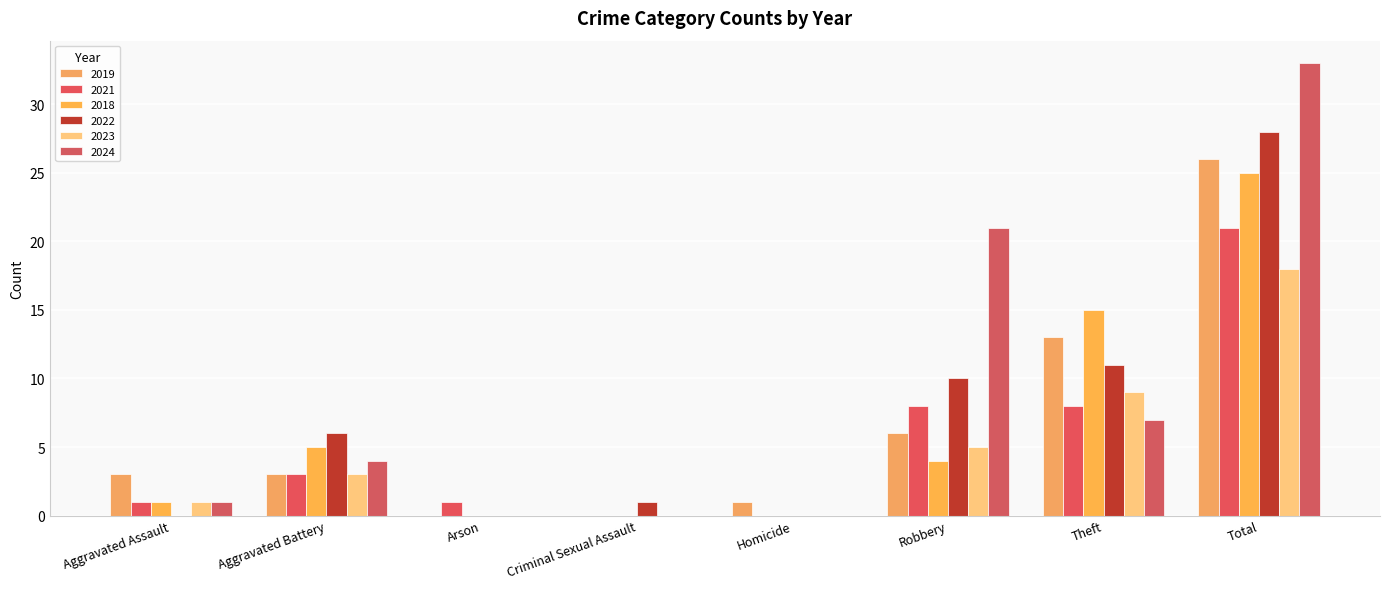

Are the bars horizontal?

No